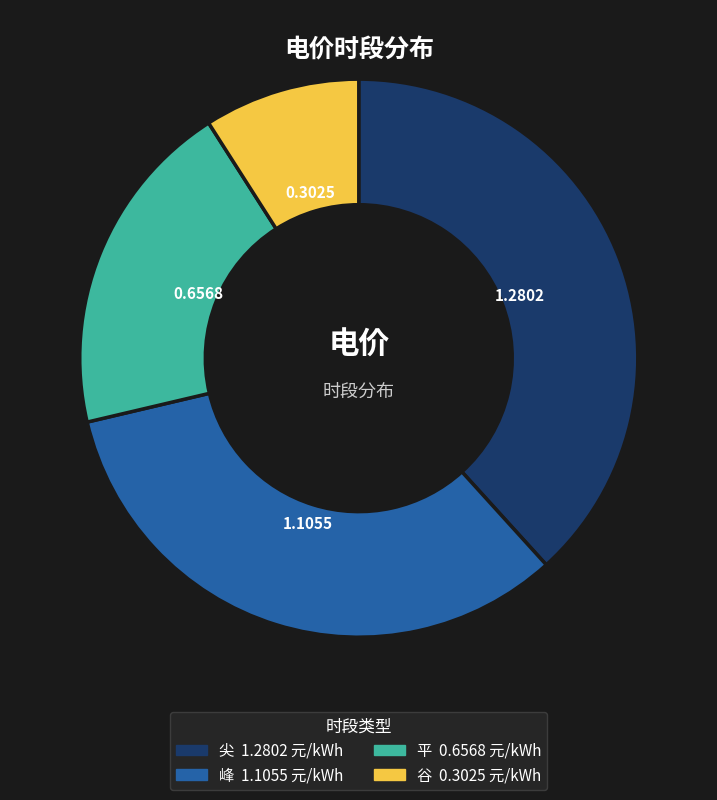

Is the sum of 峰 and 平 greater than half?

Yes